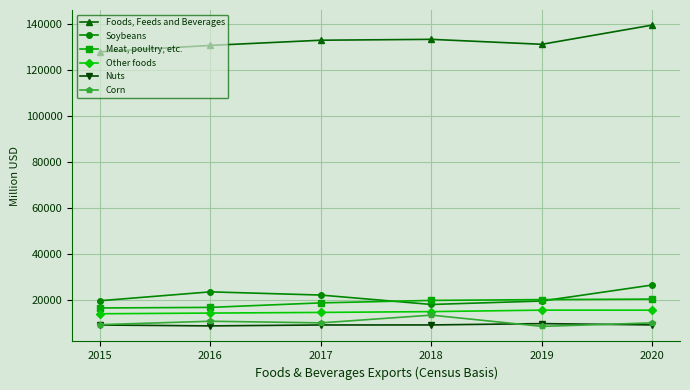

Is it true that Nuts equals 8853 at 2016?

True